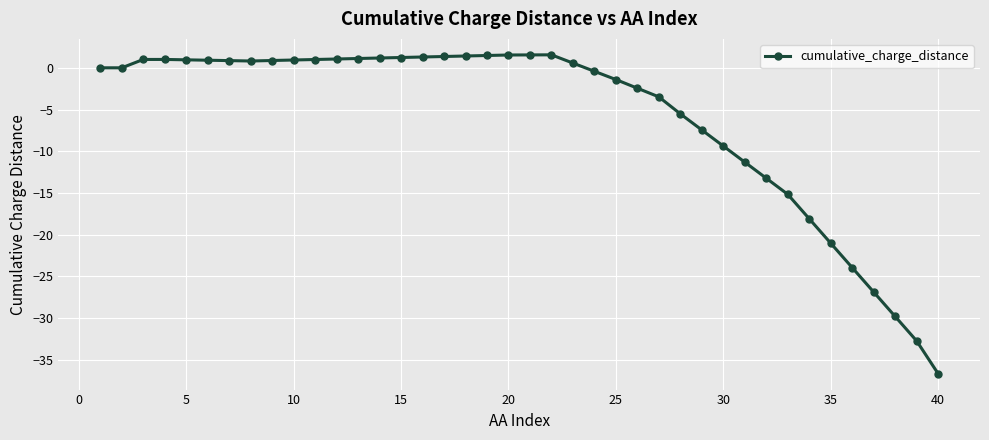

Count the number of categories in the chart.

40